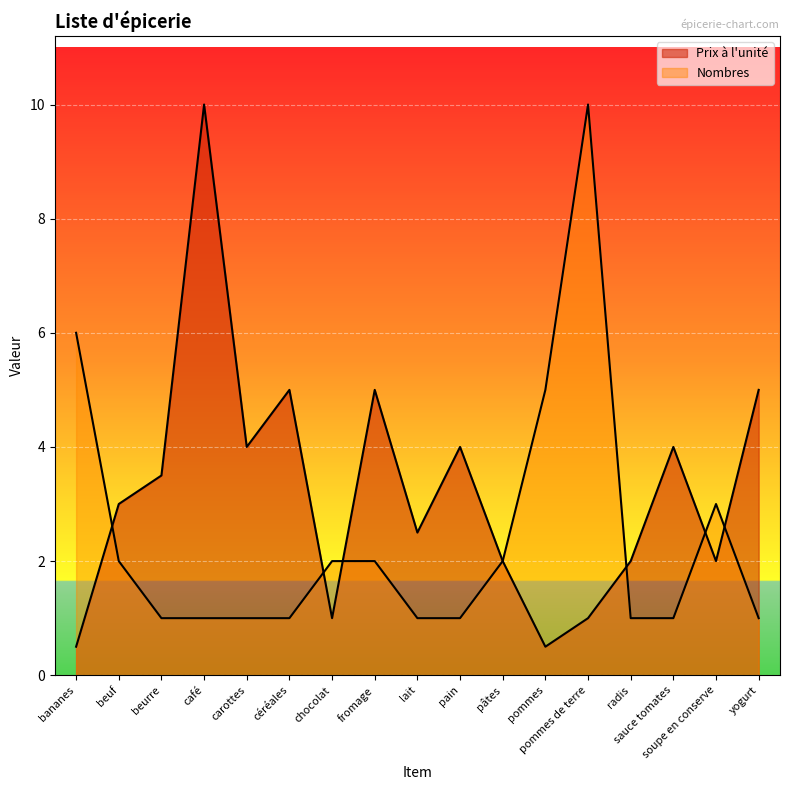

What is the value of the Prix à l'unité point at the 13th from the left?

1.0